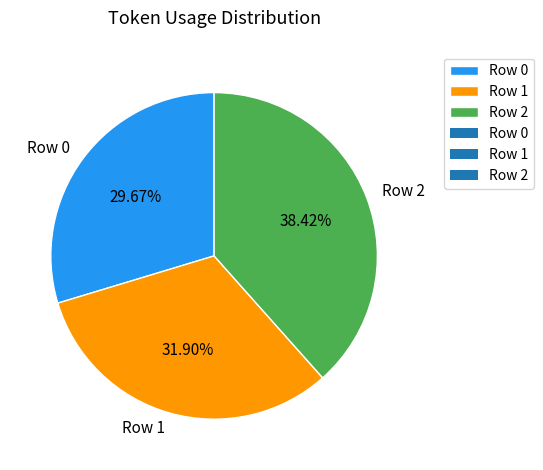

Is the sum of Row 0 and Row 2 greater than half?

Yes